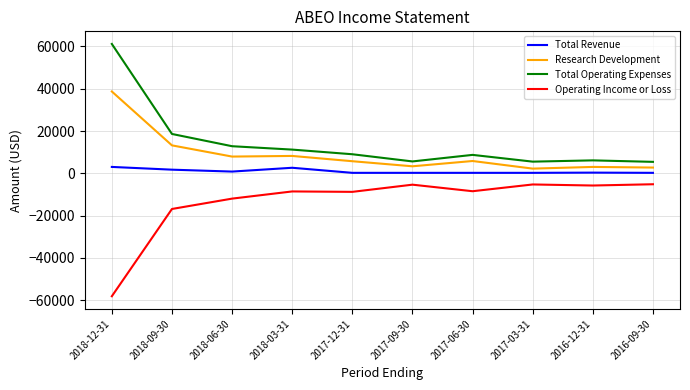

True or false: Total Revenue and Total Operating Expenses cross at least once.

False